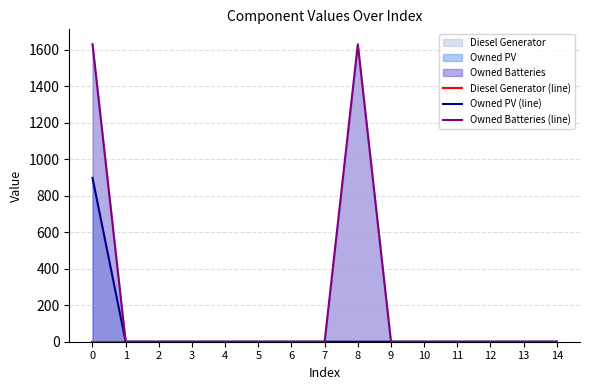

At how many categories does at least one series exceed 692?

2